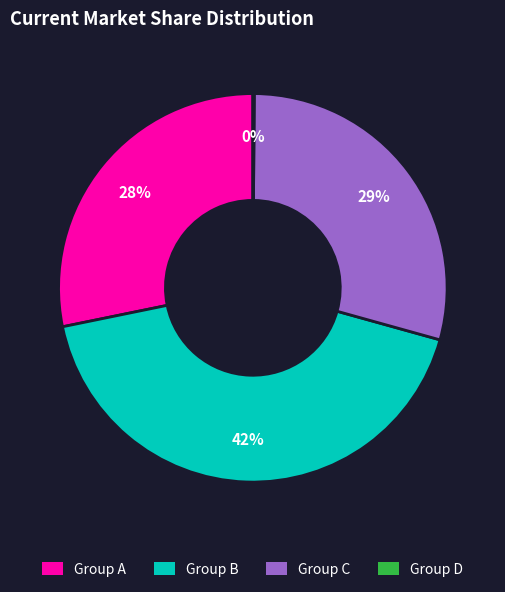

Is there a majority slice in this chart?

No